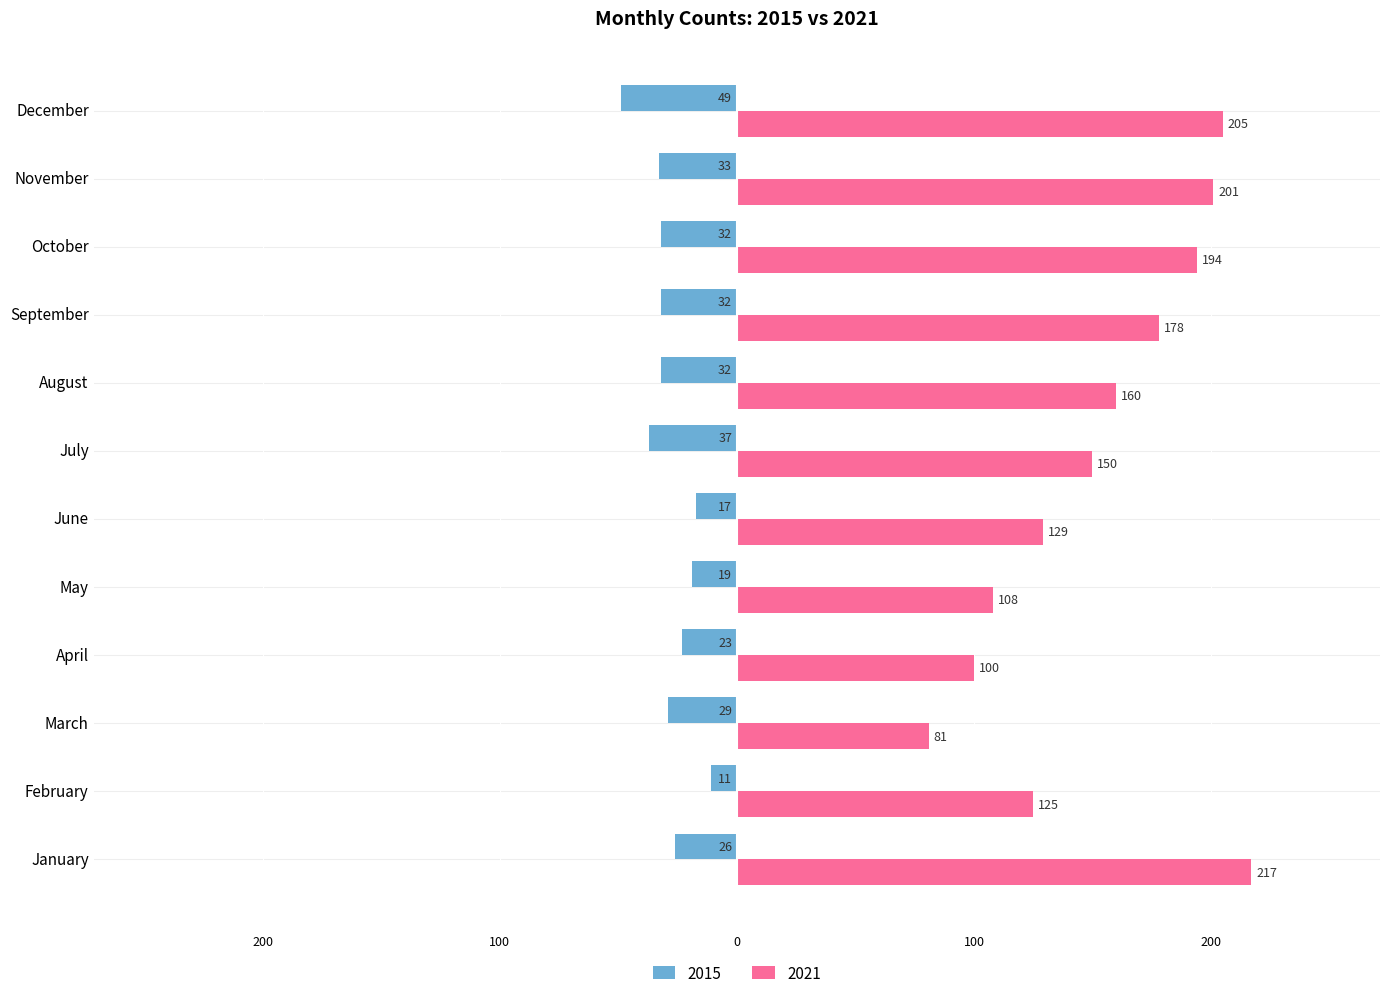

What are all the series names shown in the legend?

2015, 2021